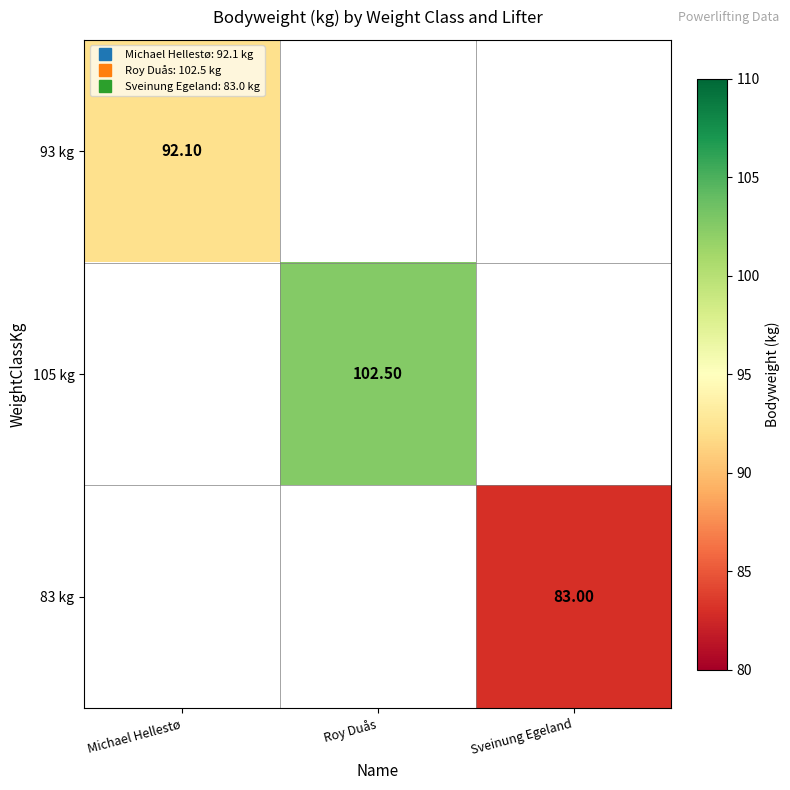

How many positive values does the 83 kg series have?

1